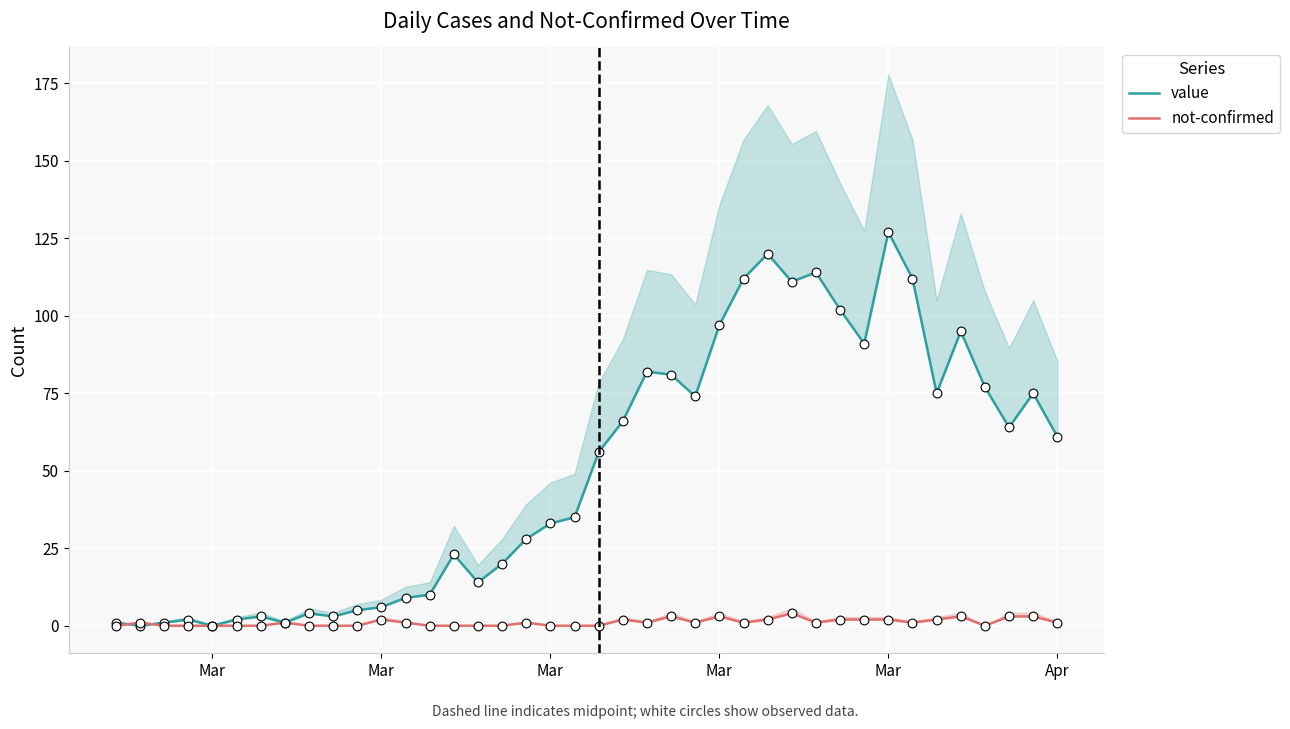

Is the value of not-confirmed at 34 greater than the value of value at 12?

No